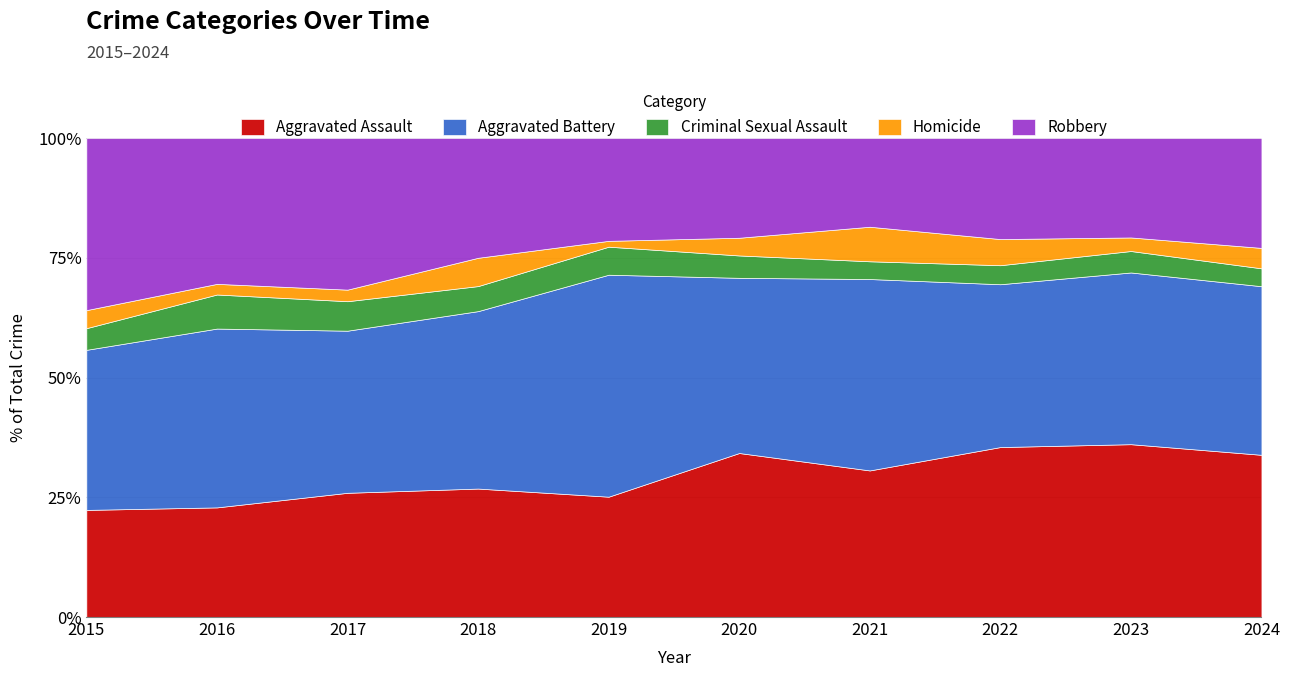

What is the minimum value for Aggravated Assault?

22.4